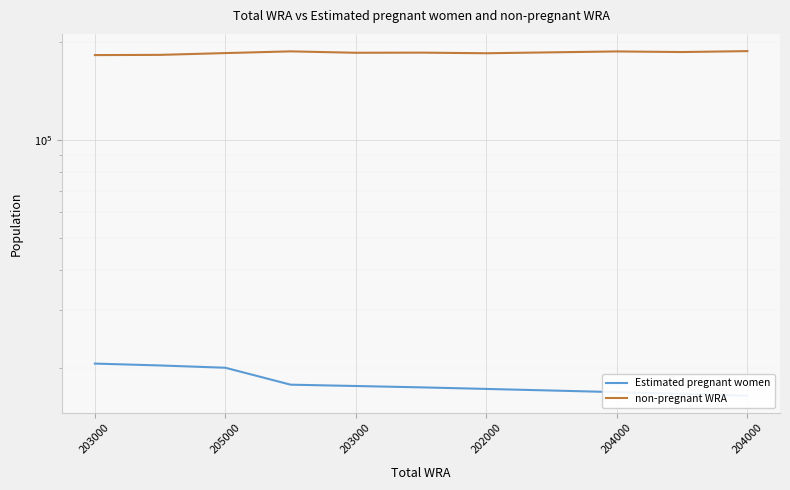

The value of non-pregnant WRA at 9 is 186352.8. True or false?

True